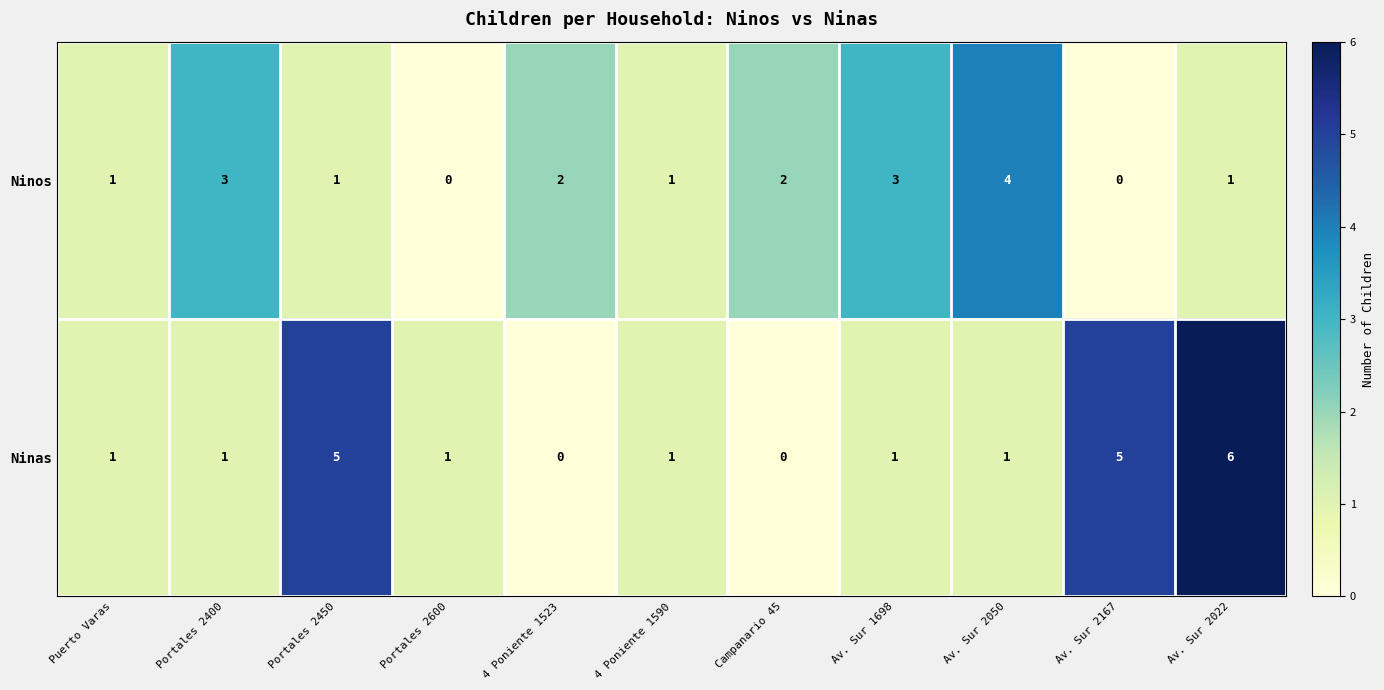

The Ninas series shows 3 at Portales 2450. True or false?

False